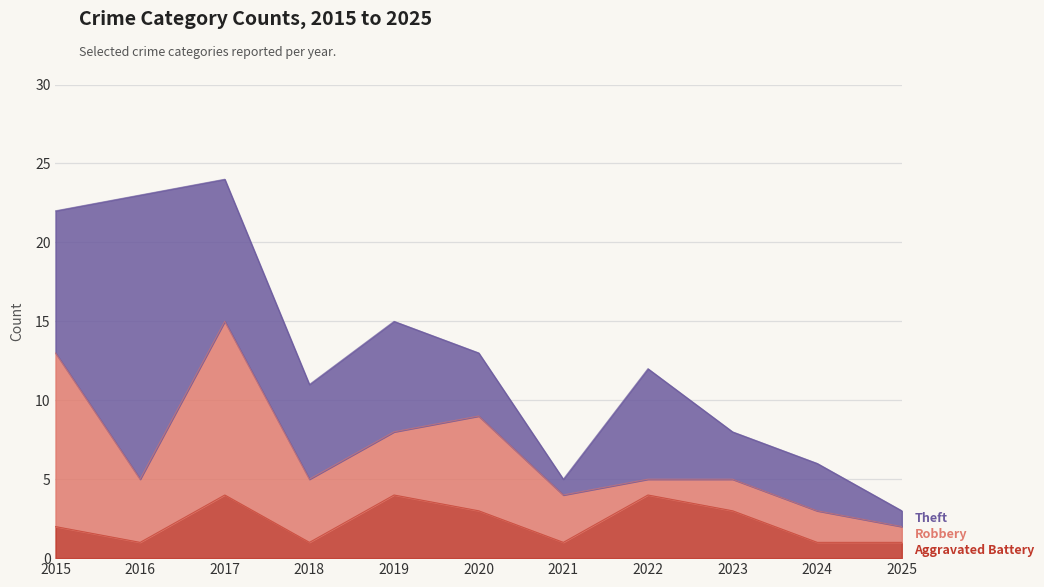

What is the difference between the second highest and minimum values in the Theft series?

8